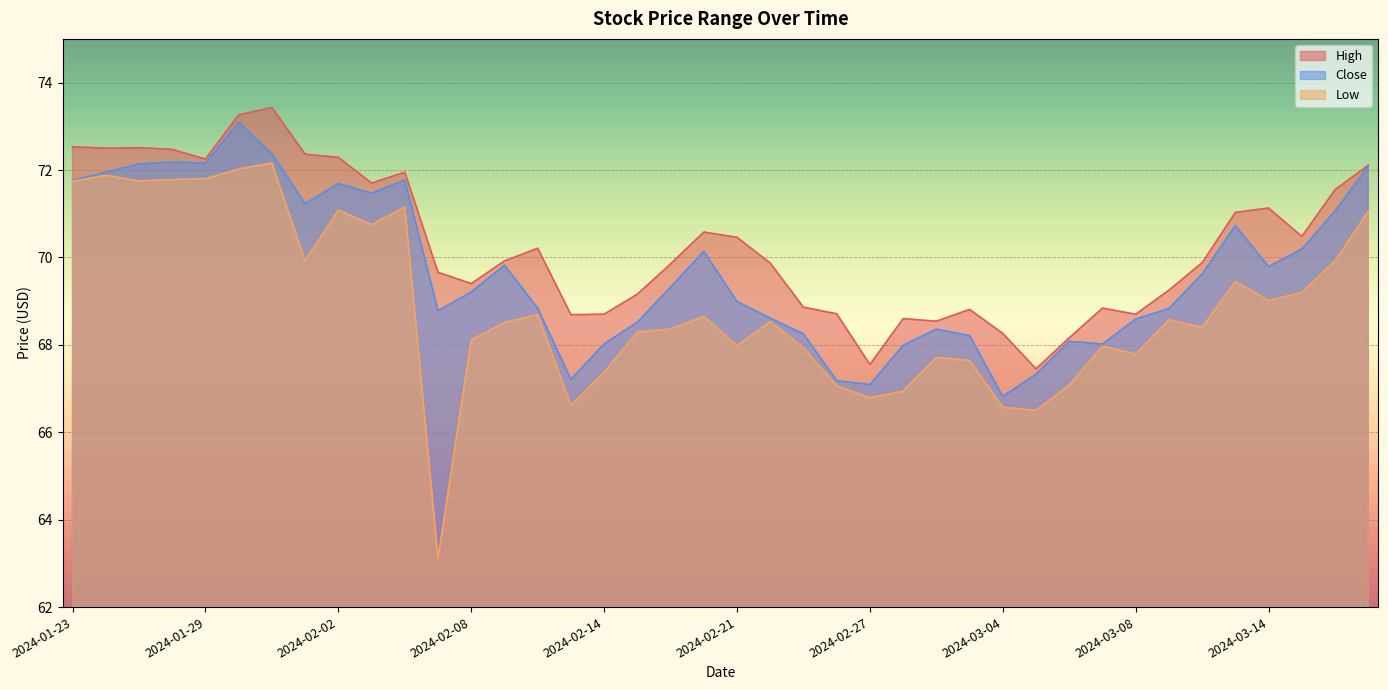

The High series shows 71.6 at 2024-03-18. True or false?

True